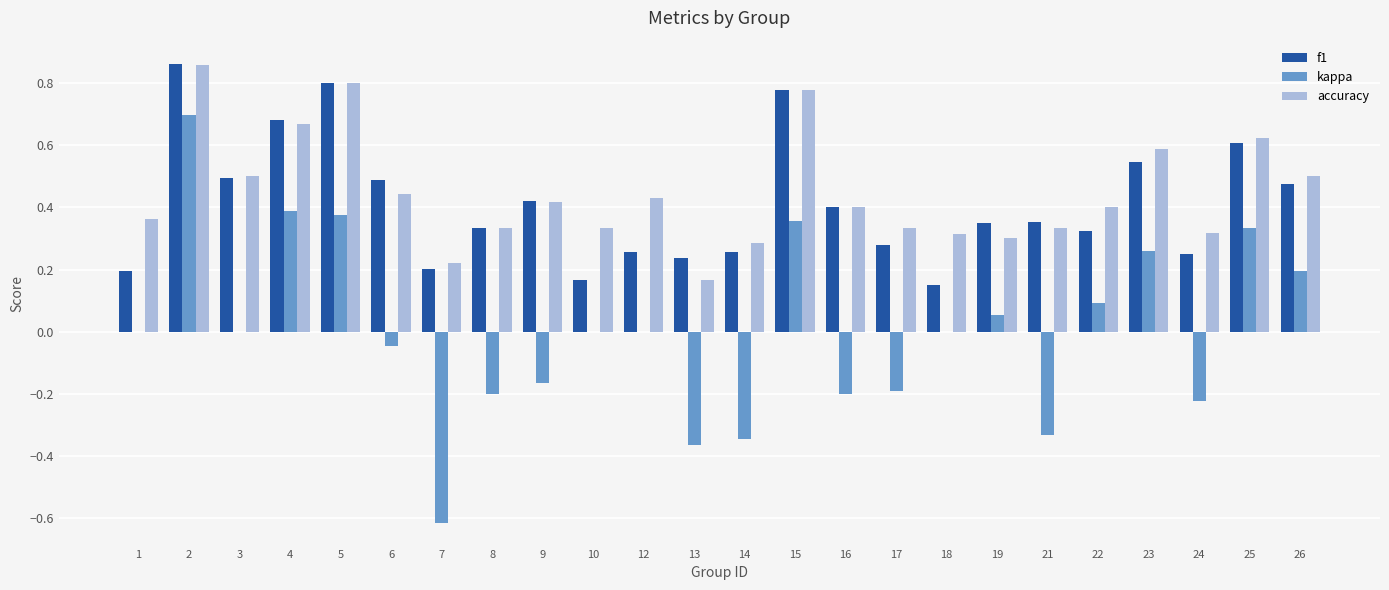

What is the sum of the accuracy values at 21 and 2?

1.2